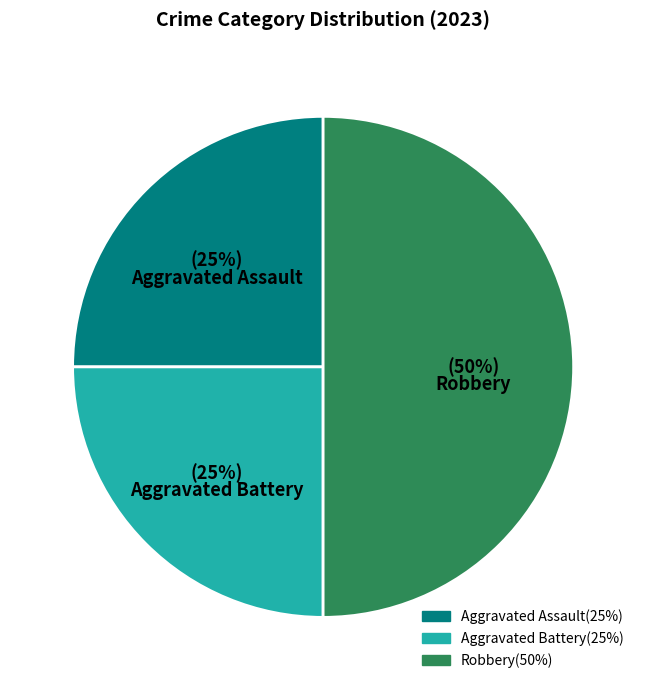

To the nearest percent, what percentage of the pie is Robbery?

50%